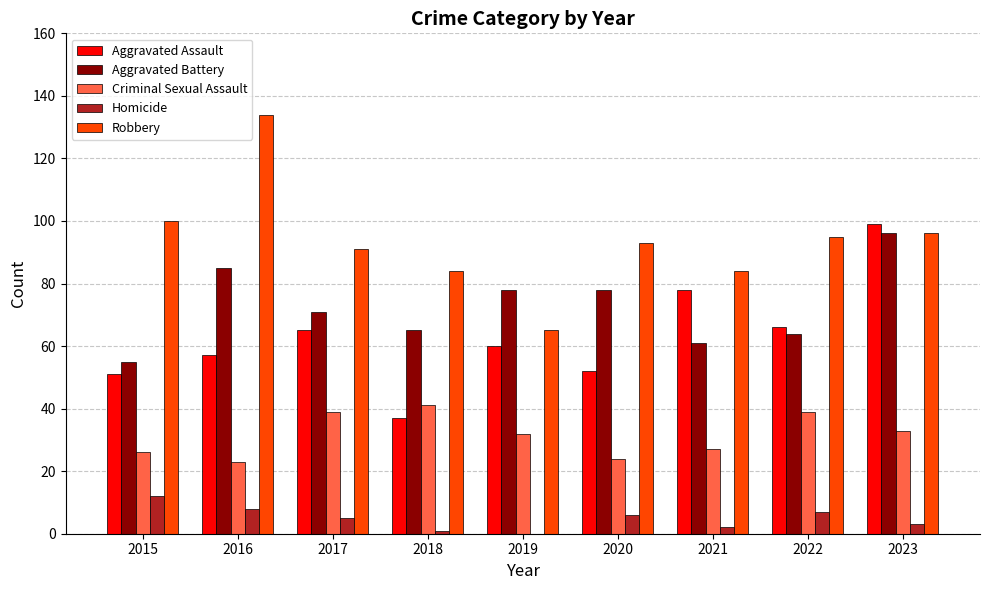

At which label does Aggravated Assault first exceed 60?

2017